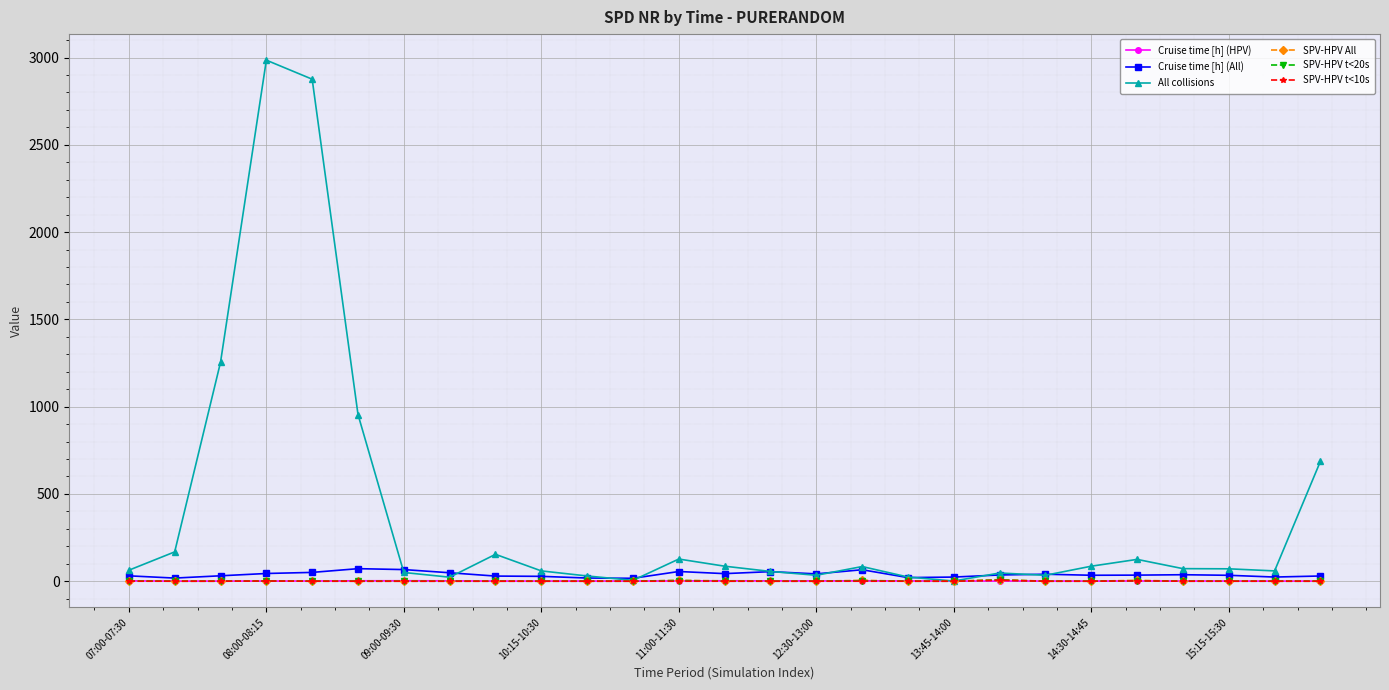

Which series has the largest total across all categories?

All collisions